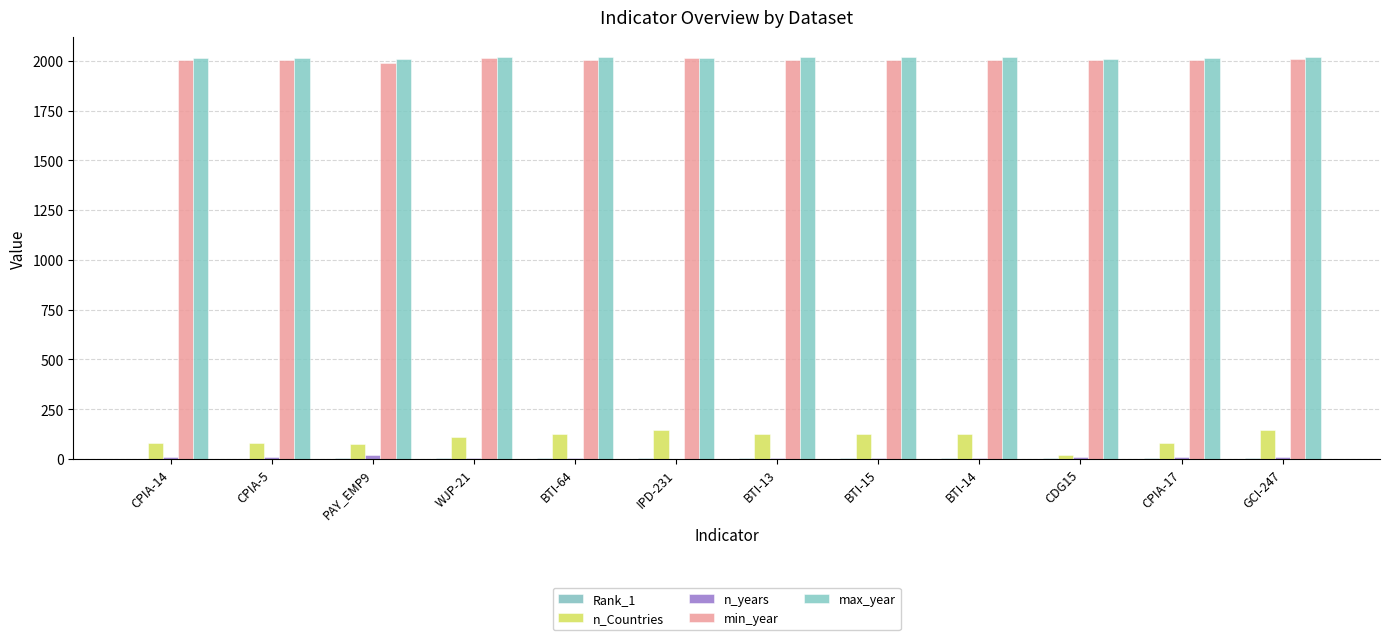

Read the max_year value at CPIA-17.

2016.0